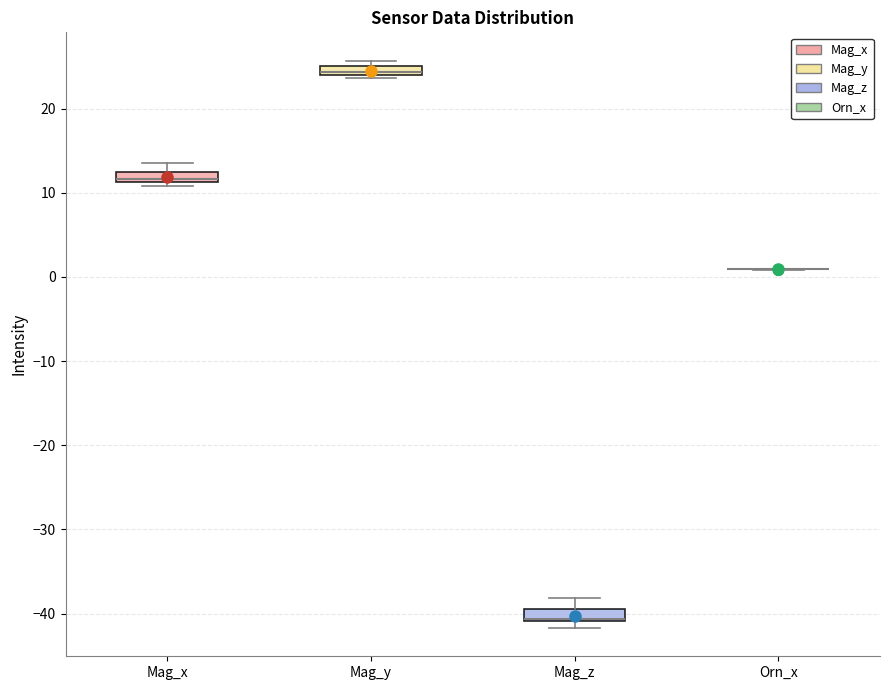

Where is the upper edge of the box for Mag_y on the y-axis? The values are not printed on the chart, so give them approximately, as read against the axis.

25